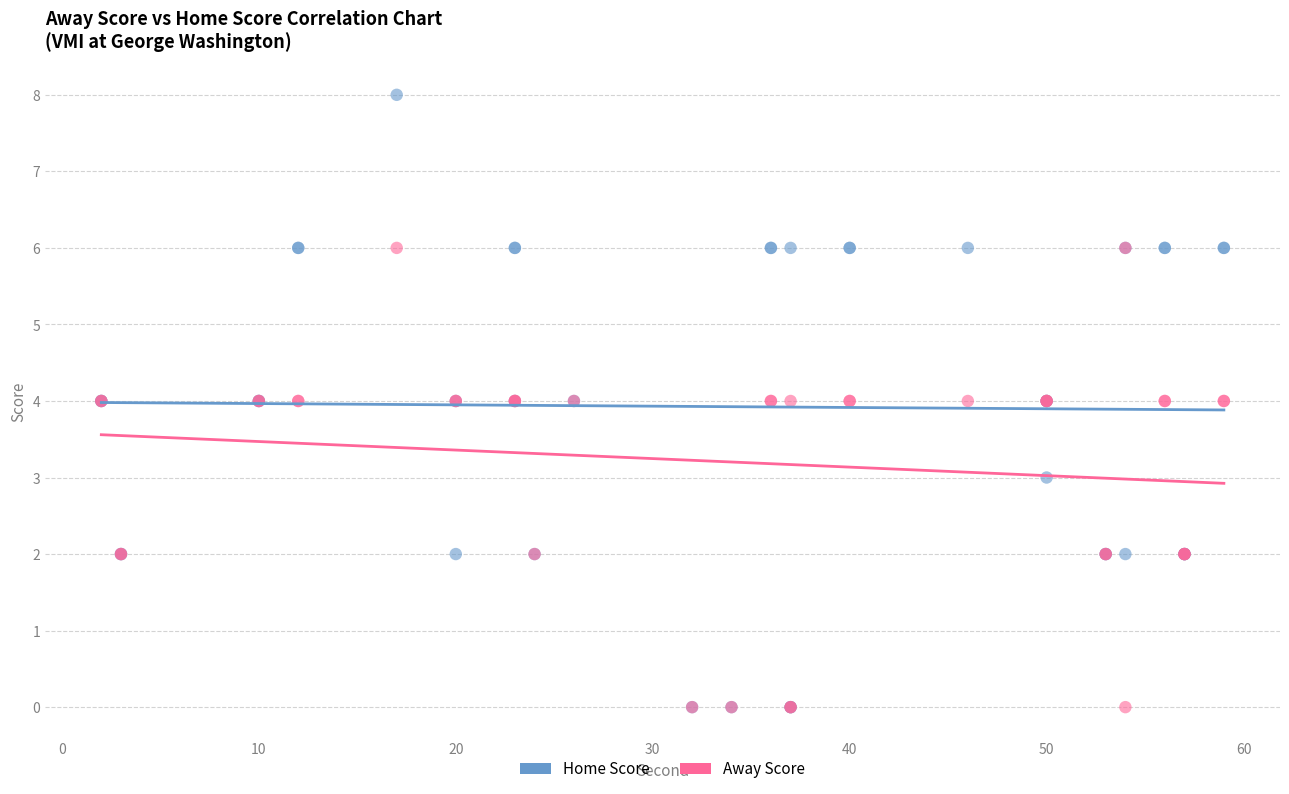

Which series has the largest Y range (max minus min)?

Home Score